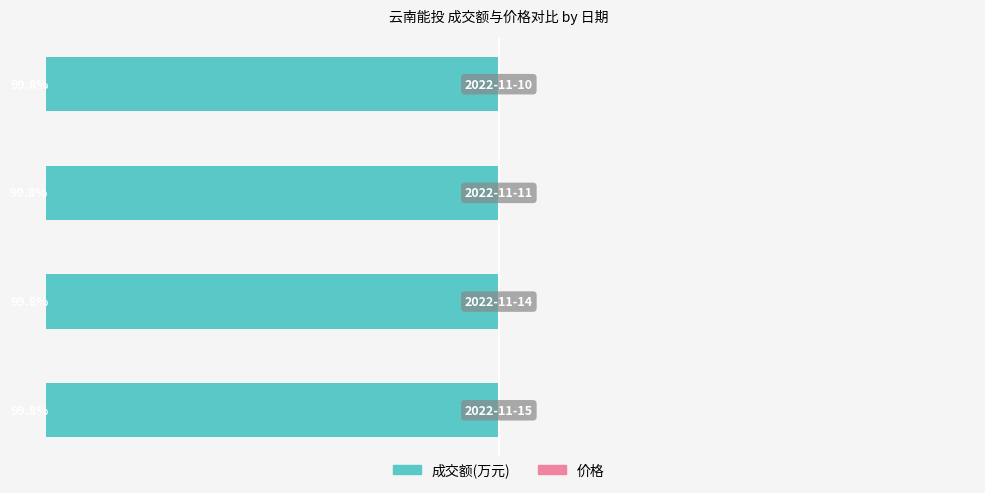

What is the sum of all 价格 values?

0.8